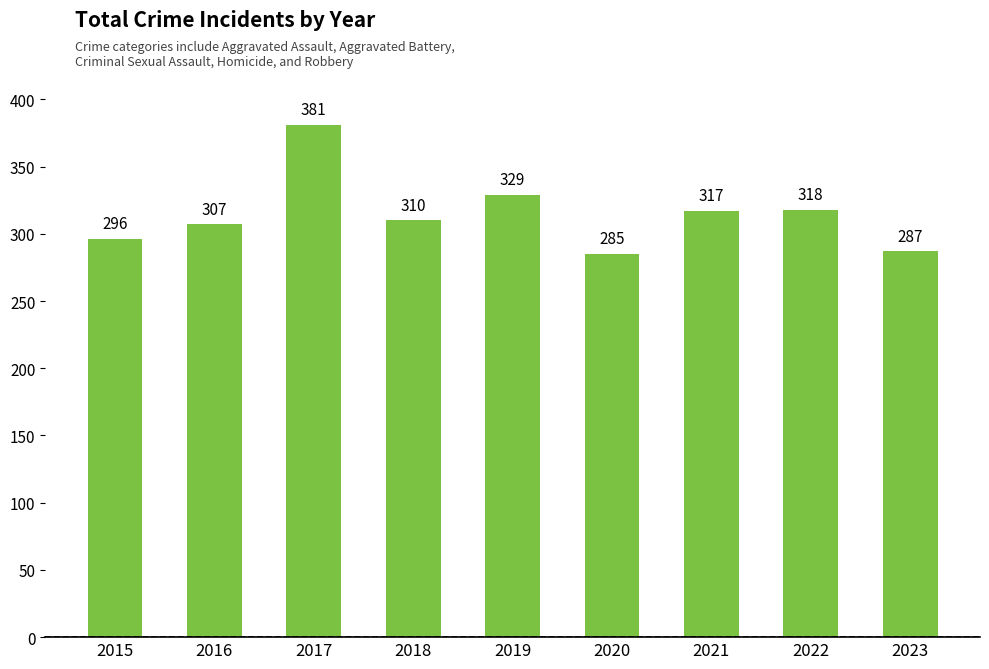

Reading left to right, what are all the values shown in this chart?

2015=296	2016=307	2017=381	2018=310	2019=329	2020=285	2021=317	2022=318	2023=287